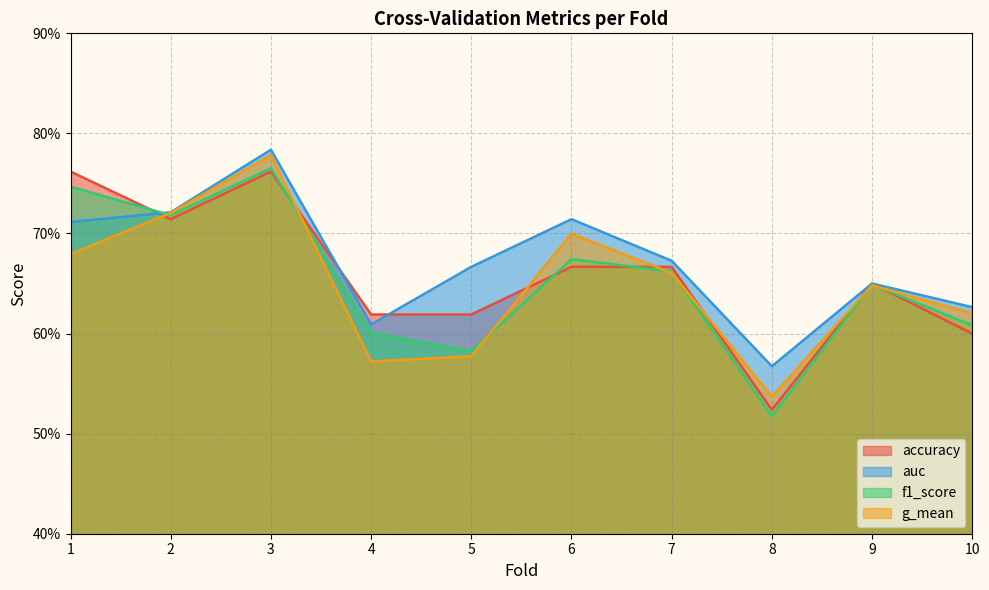

How many data points does each series have?

10